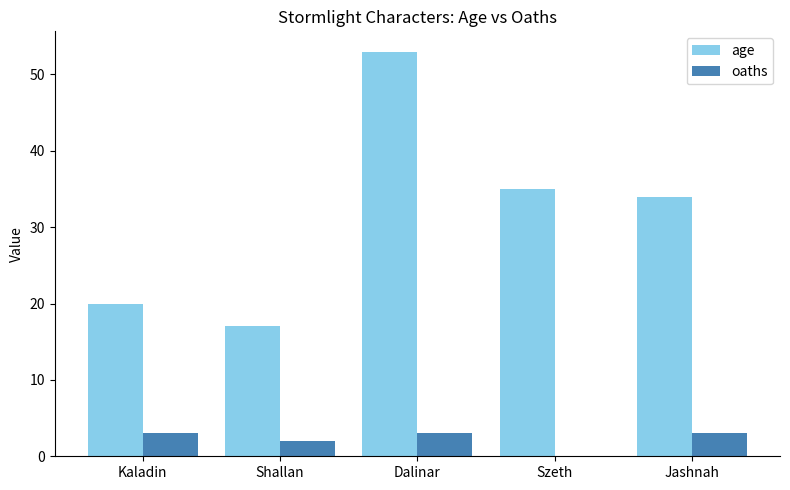

Count the number of data series in this chart.

2